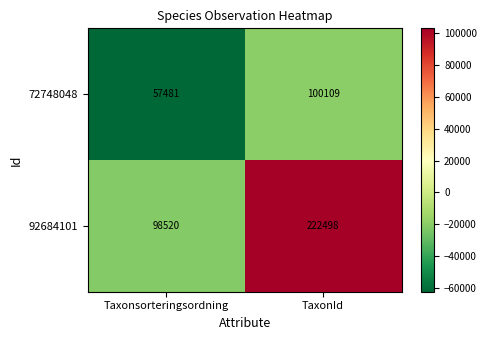

What is the minimum value shown in the chart?

57481